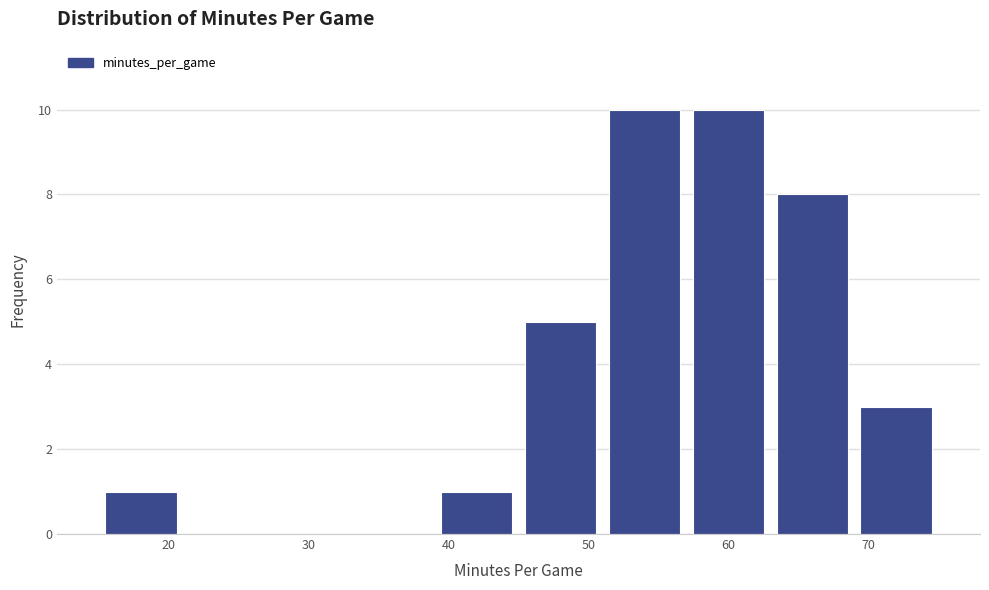

Reading left to right, transcribe this chart: for each bar, give the range it covers on the x-axis and its height. The values are not printed on the chart, so give them approximately, as read against the axis.

15 to 21: 1
21 to 27: 0
27 to 33: 0
33 to 39: 0
39 to 45: 1
45 to 51: 5
51 to 57: 10
57 to 63: 10
63 to 69: 8
69 to 75: 3